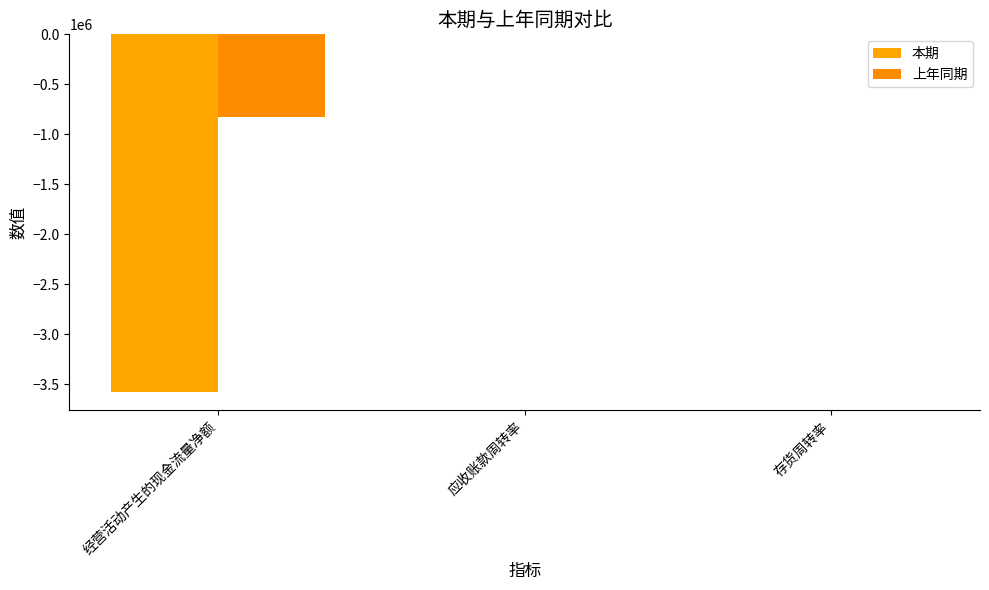

Reading right to left, list all the values displayed in this chart.

本期: 存货周转率=1.8	应收账款周转率=1.4	经营活动产生的现金流量净额=-3582332.9
上年同期: 存货周转率=2.0	应收账款周转率=2.6	经营活动产生的现金流量净额=-831351.7